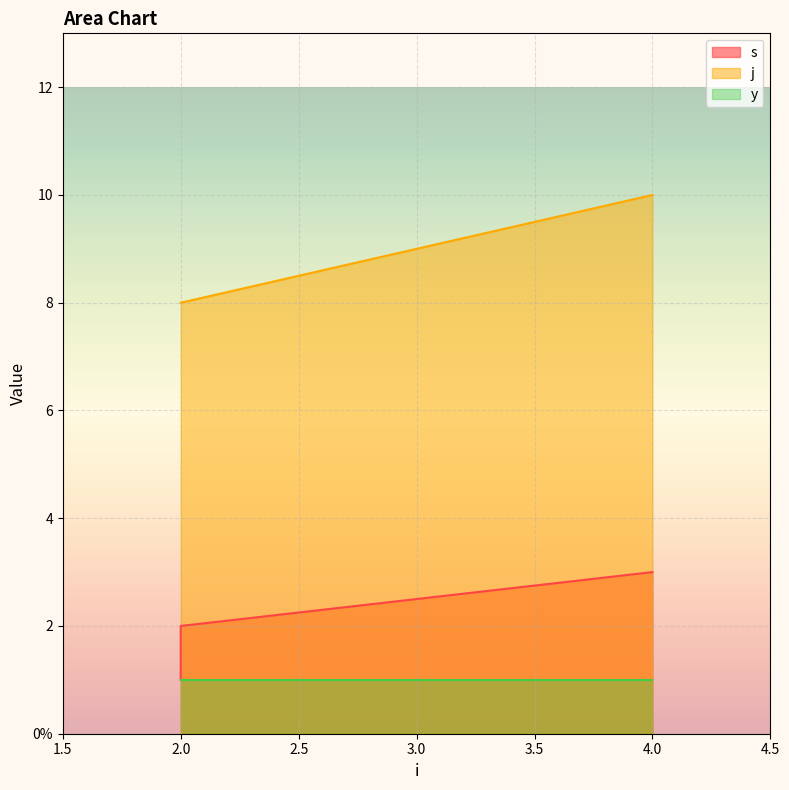

Does the chart display data point markers on the line(s)?

No